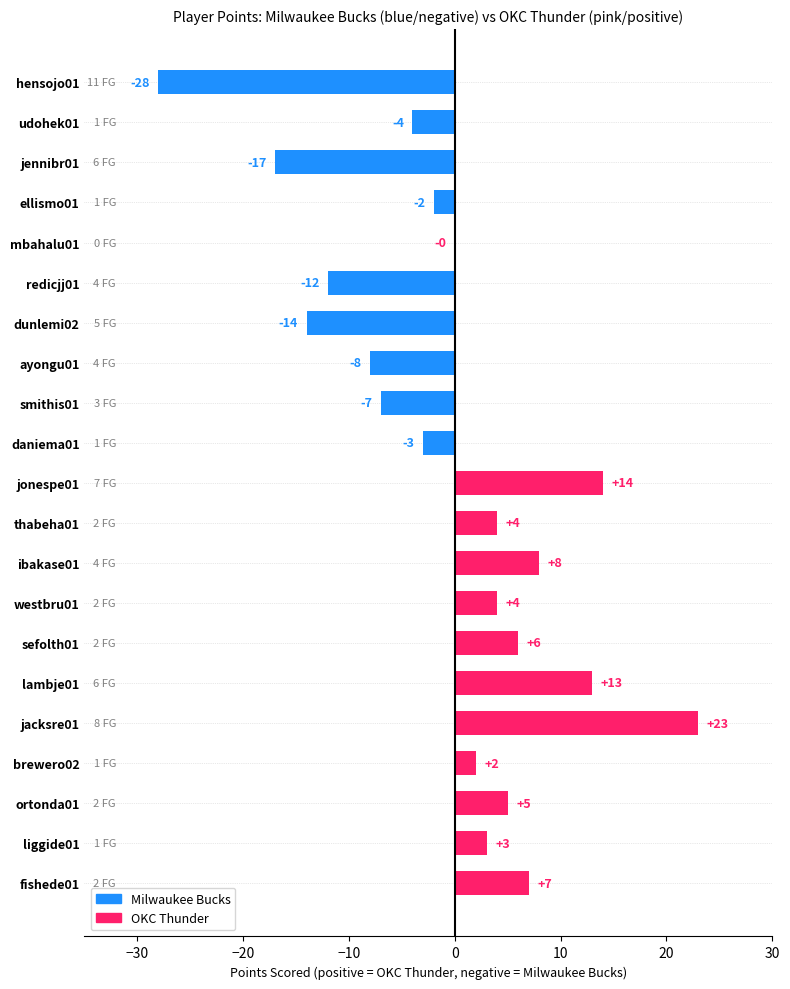

The value at hensojo01 is -28. True or false?

True